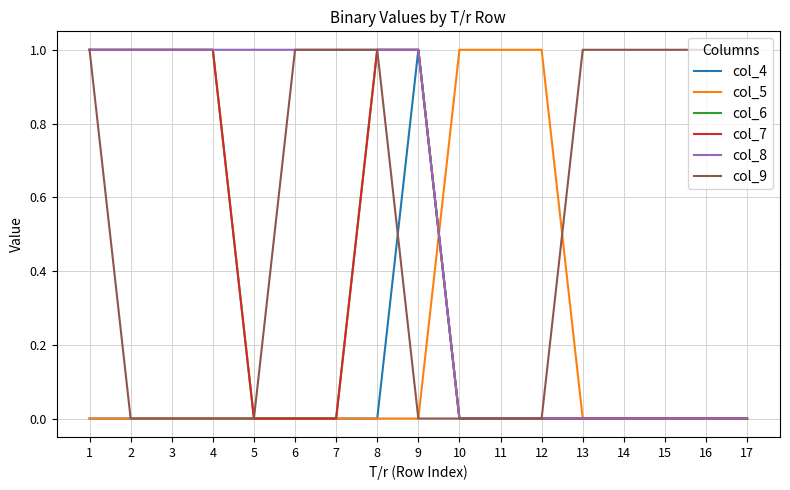

Is this an area chart (filled region under the line)?

No